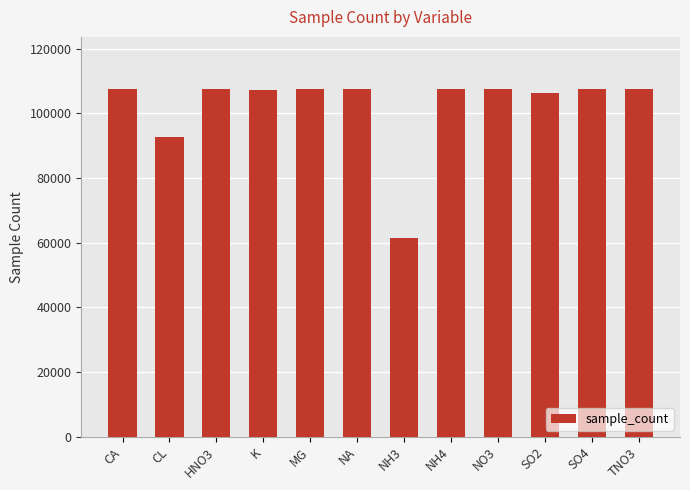

Does the chart contain any negative values?

No